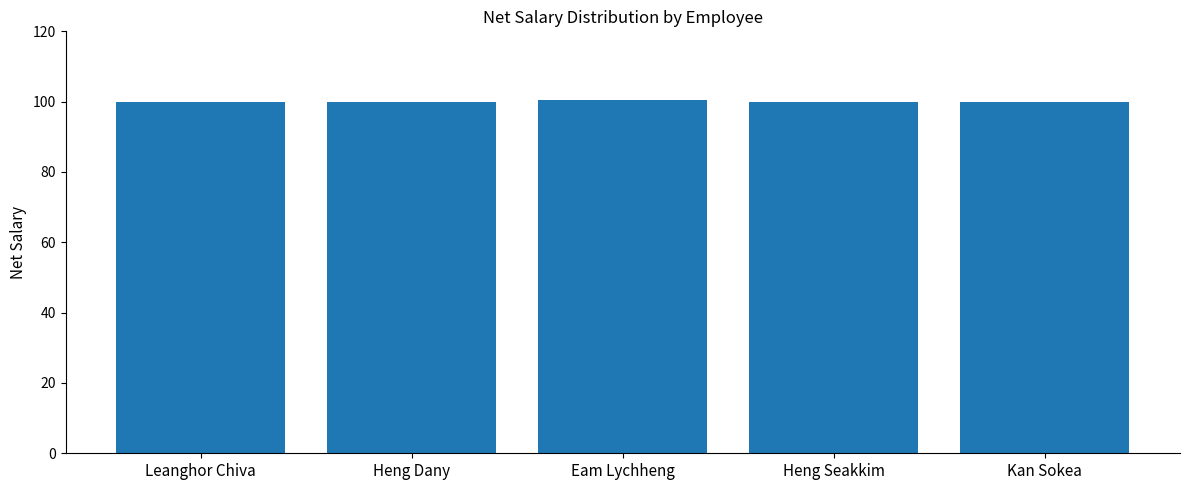

What is the label of the 1st bar from the left?

Leanghor Chiva